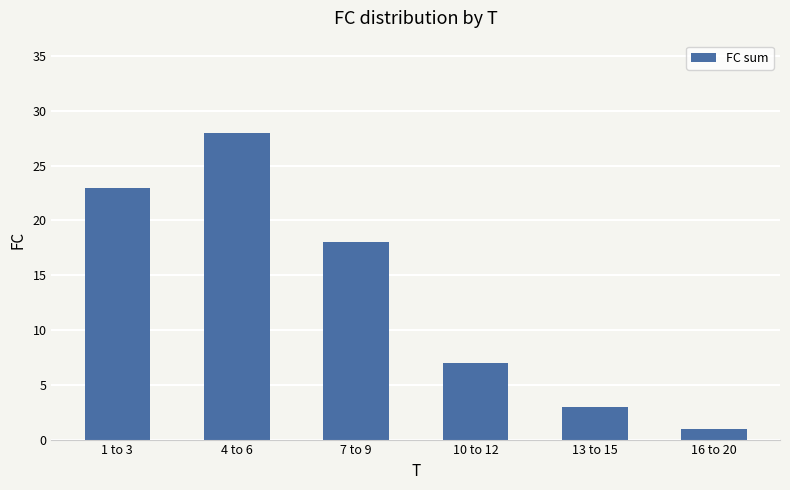

What is the value of the 5th bar from the left?

3